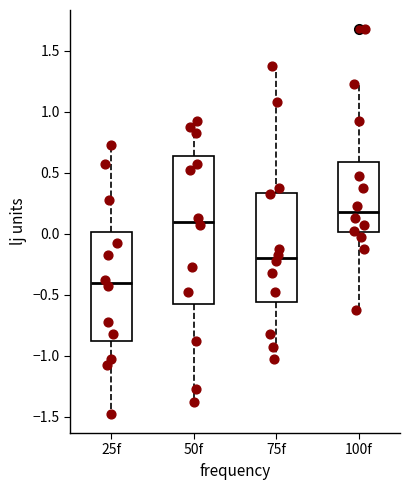

Reading left to right, transcribe this box plot: for each box, give where its median line is, the range the box spans, and where its two whiskers end, as read against the y-axis. The values are not printed on the chart, so give them approximately, as read against the axis.

25f: median -0.40, box -0.85 to 0.00, whiskers -1.45 to 0.75
50f: median 0.10, box -0.55 to 0.65, whiskers -1.35 to 0.95
75f: median -0.20, box -0.55 to 0.35, whiskers -1.00 to 1.40
100f: median 0.20, box 0.00 to 0.60, whiskers -0.60 to 1.25